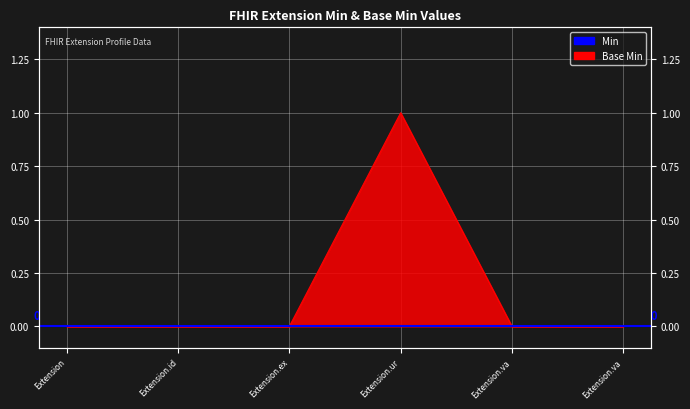

What is the label of the 3rd point from the left?

Extension.ex